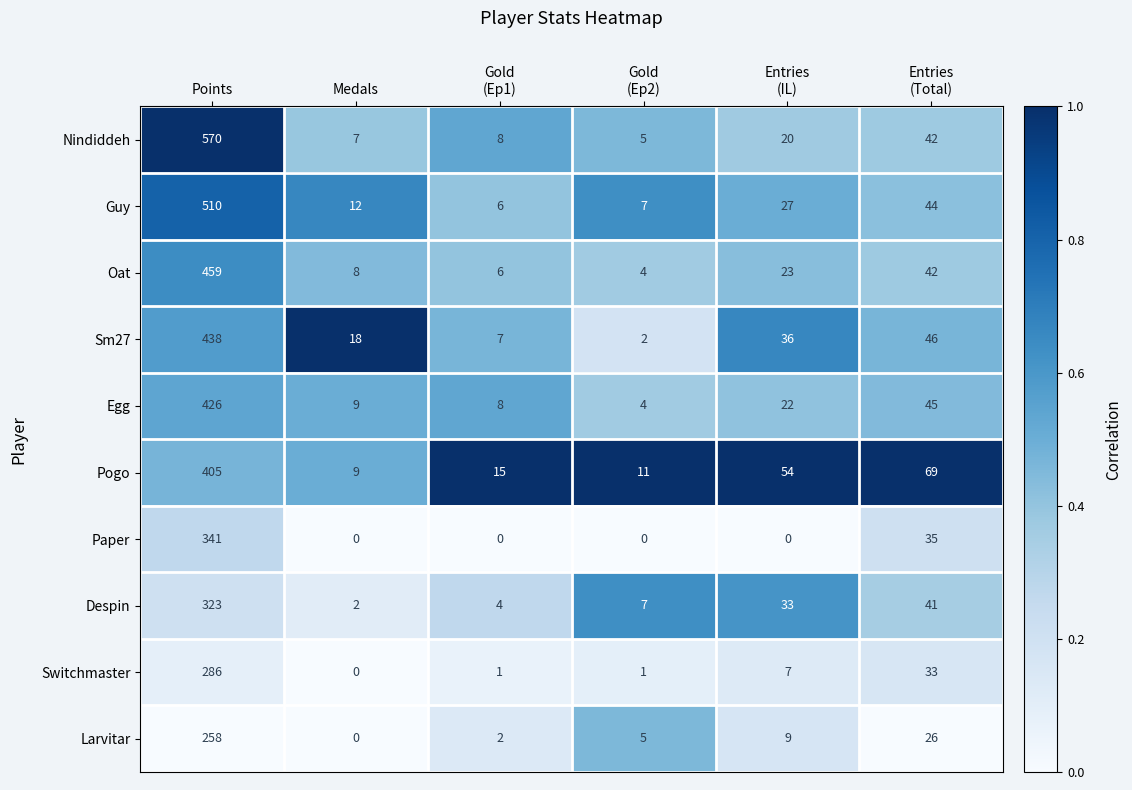

Between Gold
(Ep1) and Gold
(Ep2), which series saw the biggest shift?

Sm27